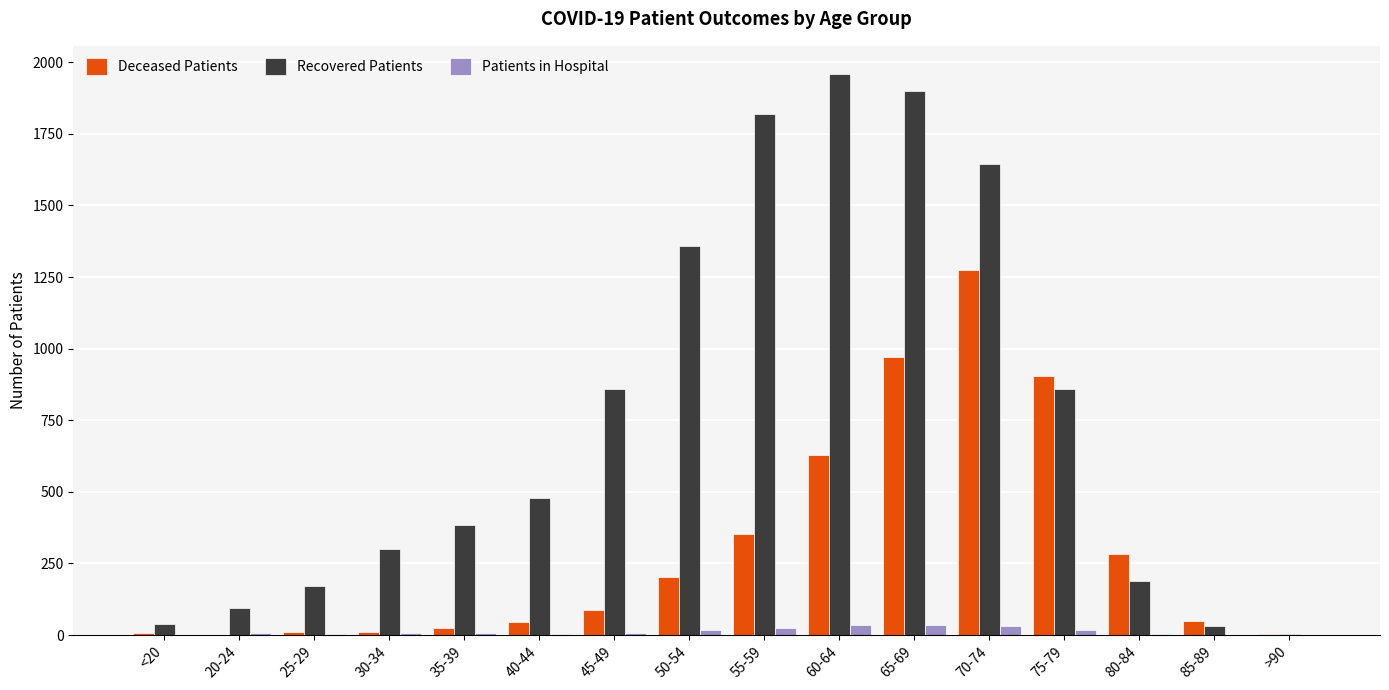

What is the total value across all series at 60-64?

2621